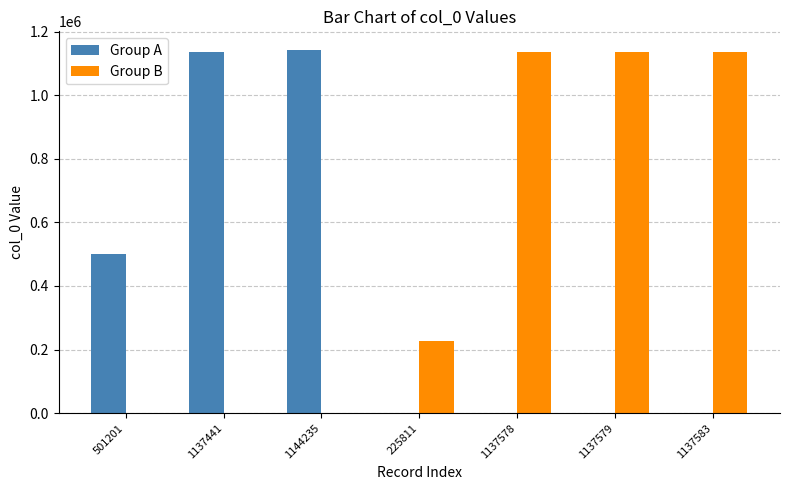

What are all the series names shown in the legend?

Group A, Group B